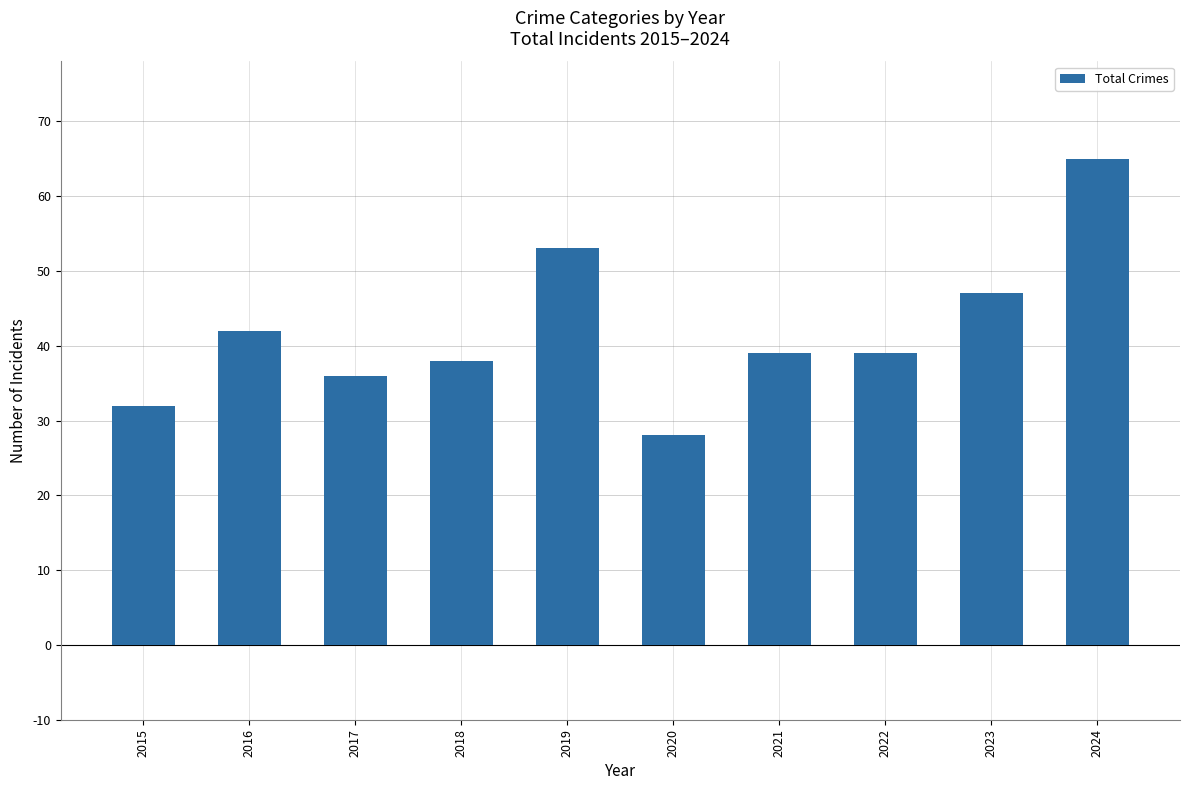

Are the bars grouped side by side (vs. stacked)?

No